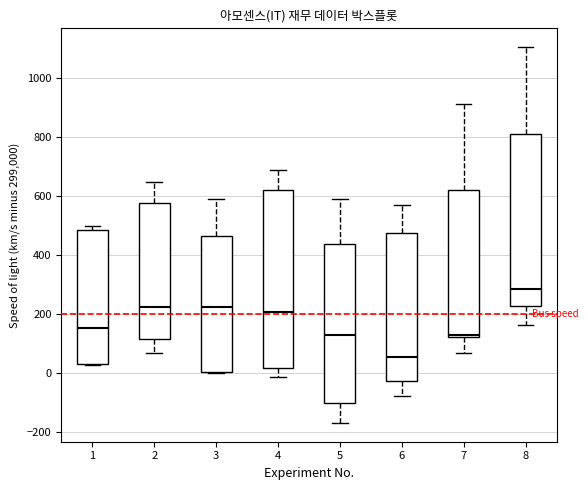

Reading left to right, transcribe this box plot: for each box, give where its median line is, the range the box spans, and where its two whiskers end, as read against the y-axis. The values are not printed on the chart, so give them approximately, as read against the axis.

1: median 160, box 40 to 480, whiskers 20 to 500
2: median 220, box 120 to 580, whiskers 60 to 640
3: median 220, box 0 to 460, whiskers 0 to 580
4: median 200, box 20 to 620, whiskers -20 to 680
5: median 140, box -100 to 440, whiskers -160 to 600
6: median 60, box -20 to 480, whiskers -80 to 580
7: median 140, box 120 to 620, whiskers 60 to 920
8: median 280, box 220 to 800, whiskers 160 to 1100